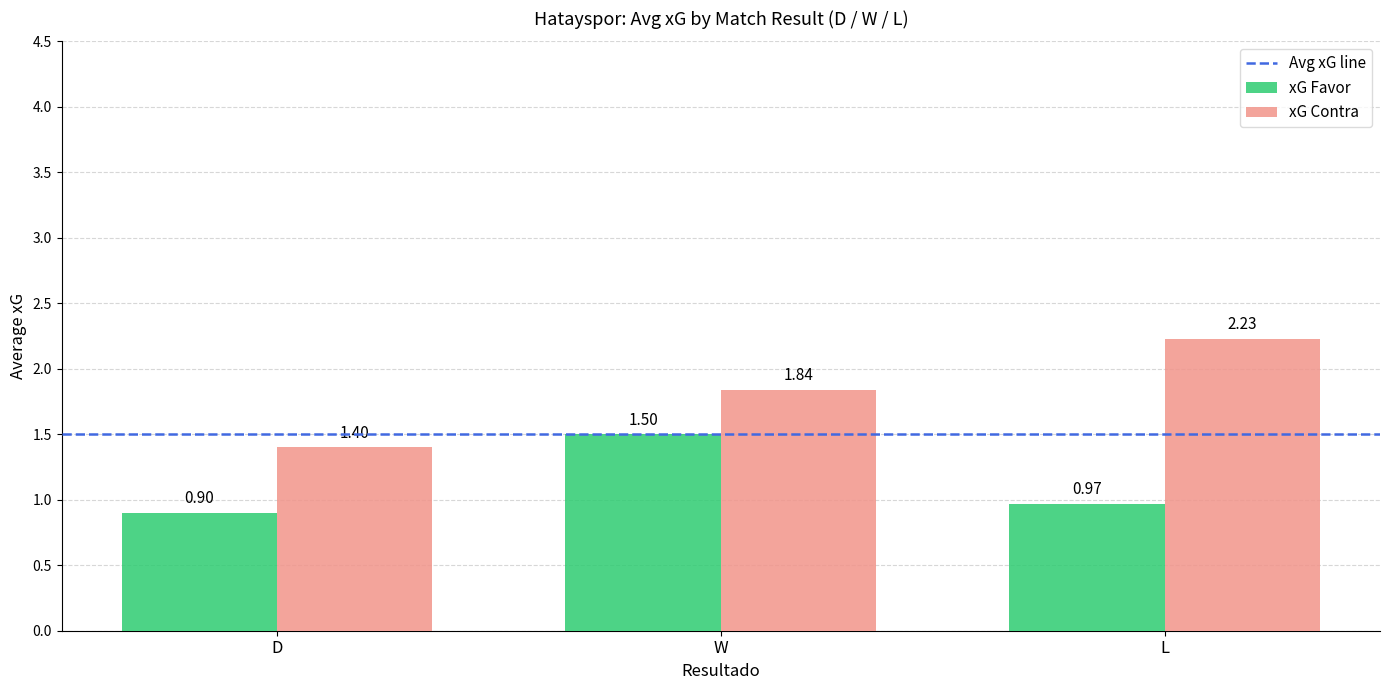

Which series has the largest range (max minus min)?

xG Contra